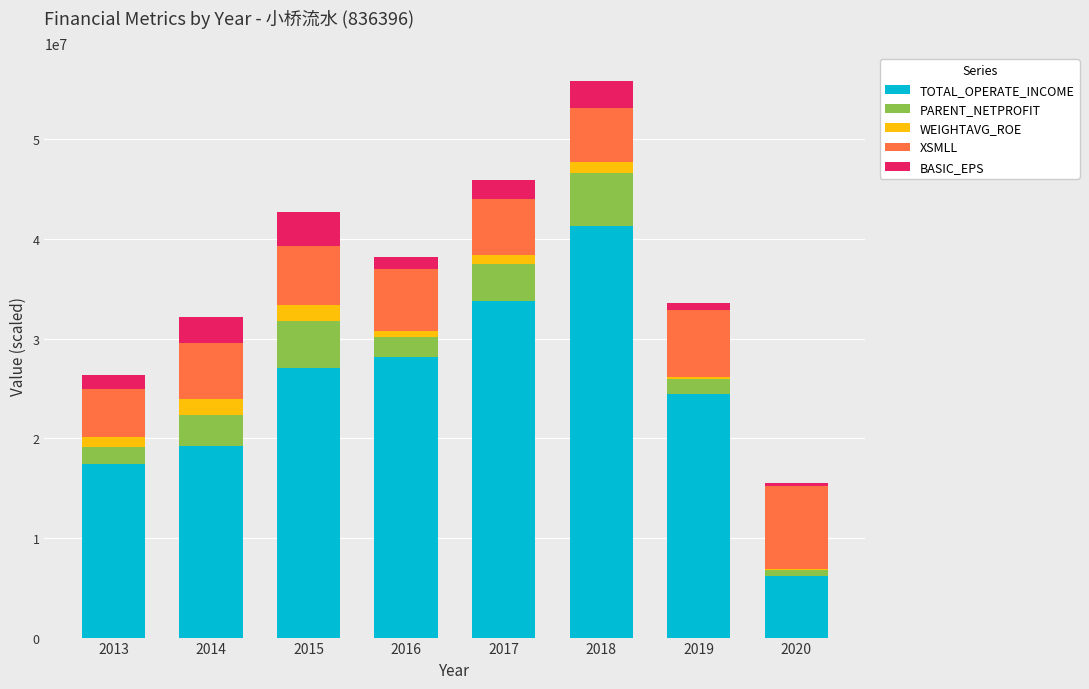

What is the highest value of the TOTAL_OPERATE_INCOME series?

41264803.5